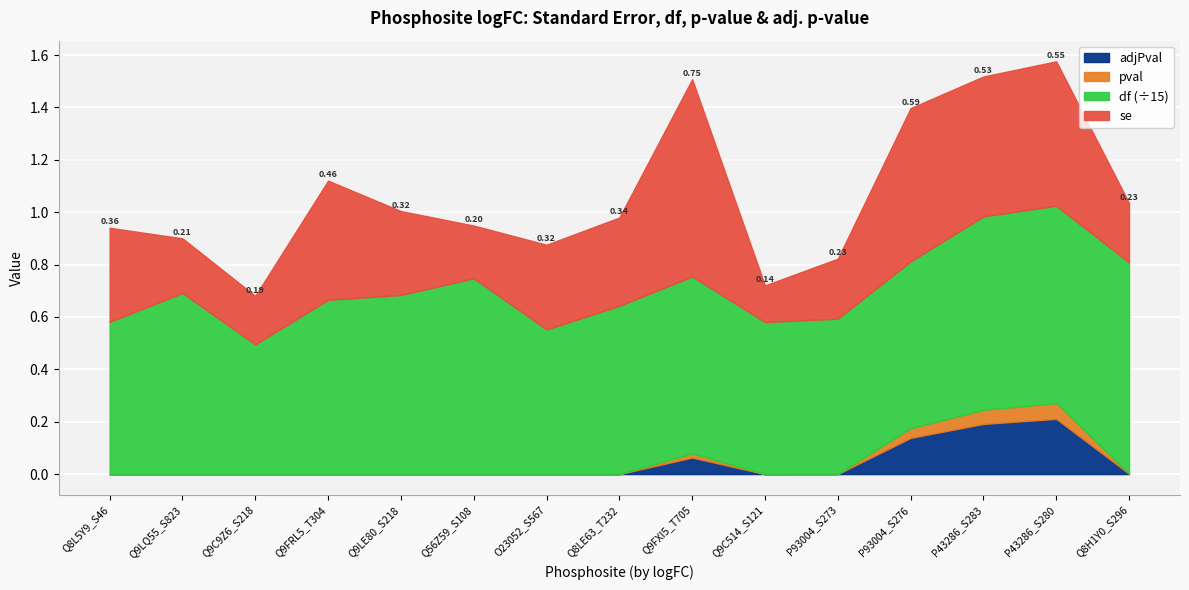

How many se values are between 0 and 1?

15